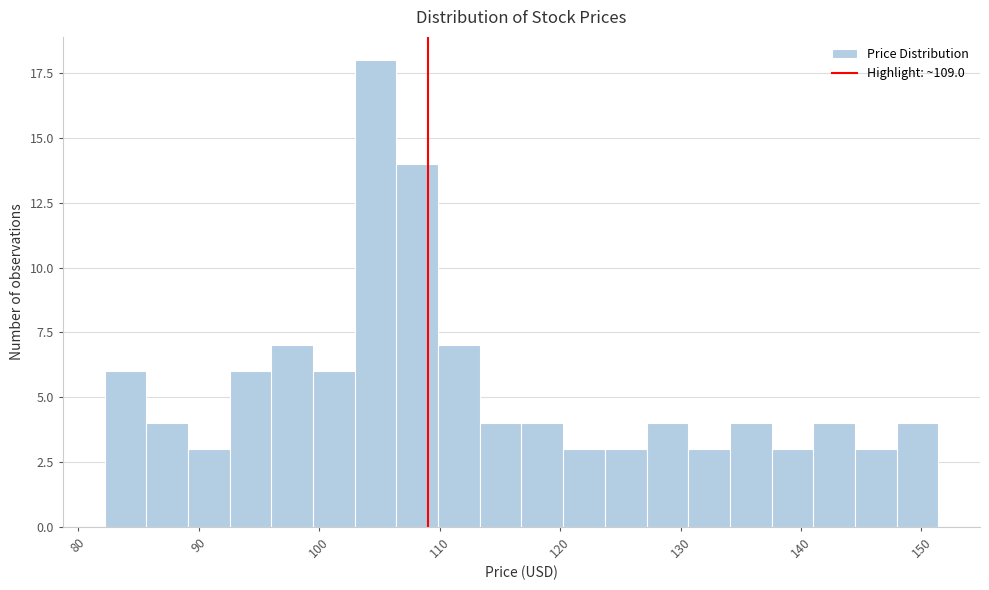

Read against the x-axis, roughly where is the centre of the tallest bar?

105